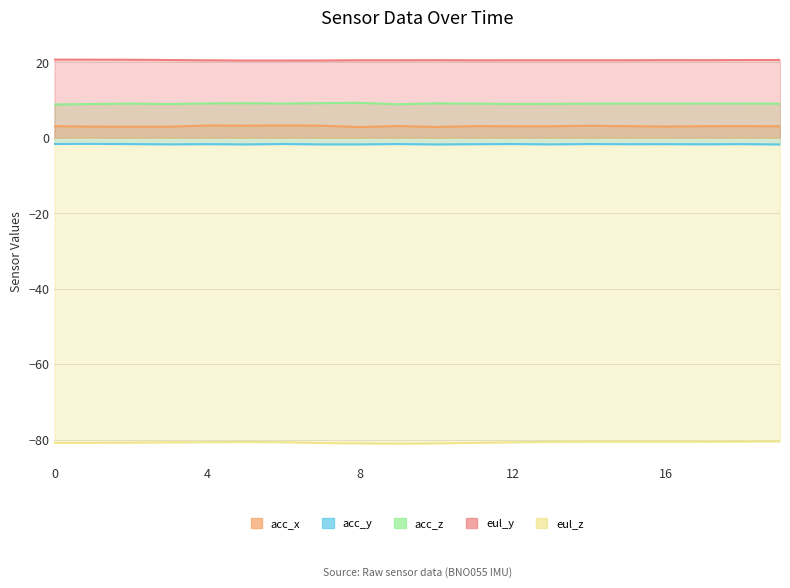

What is the sum of the eul_z values at 12 and 17?

-161.2